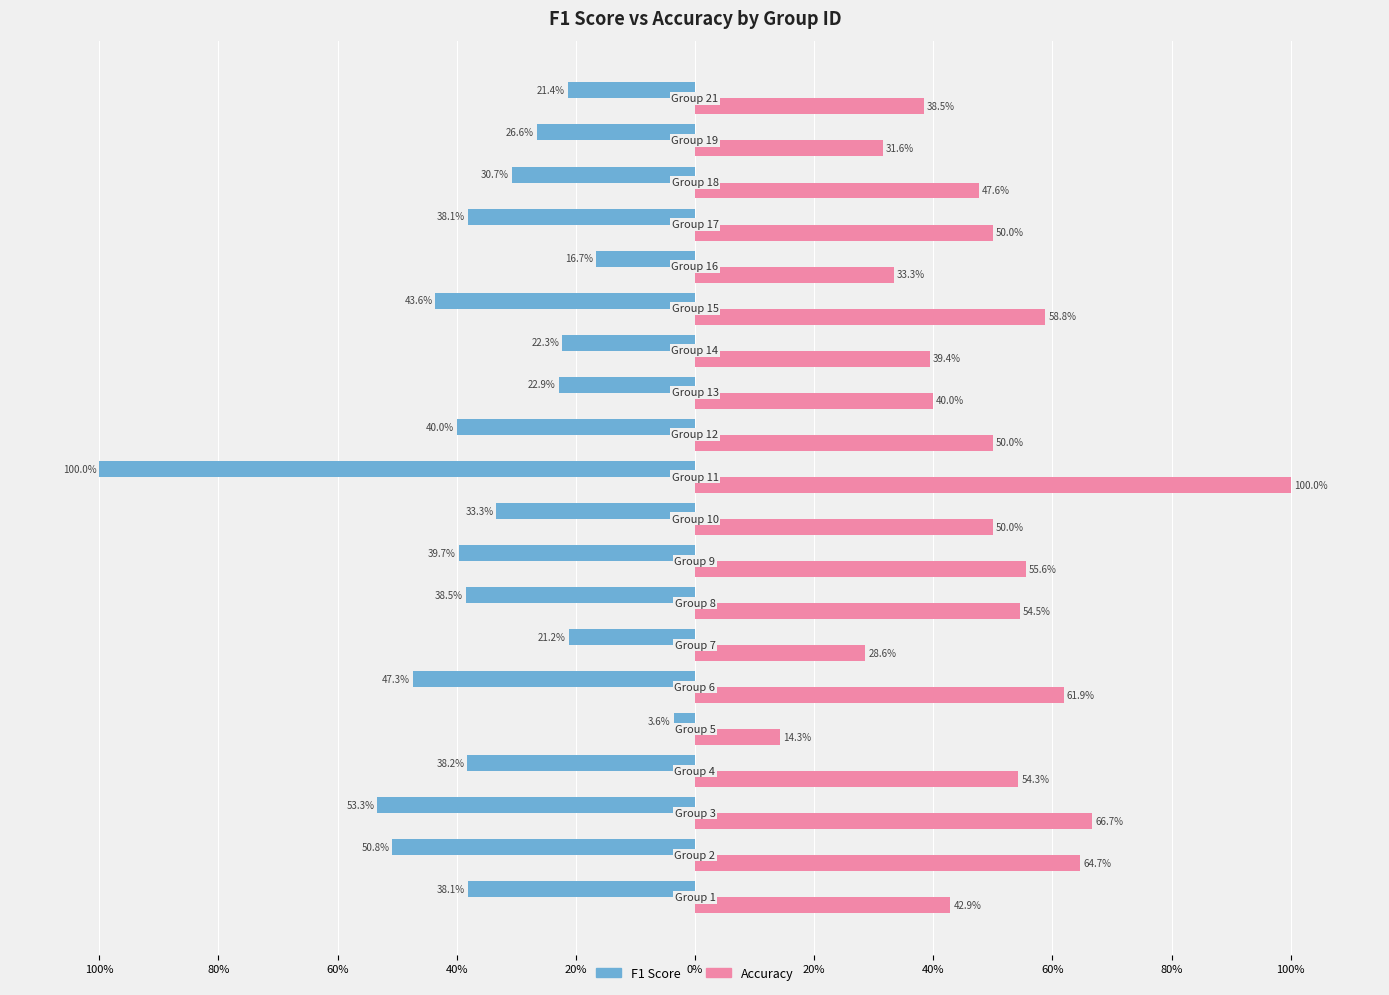

What are all the series names shown in the legend?

F1 Score, Accuracy